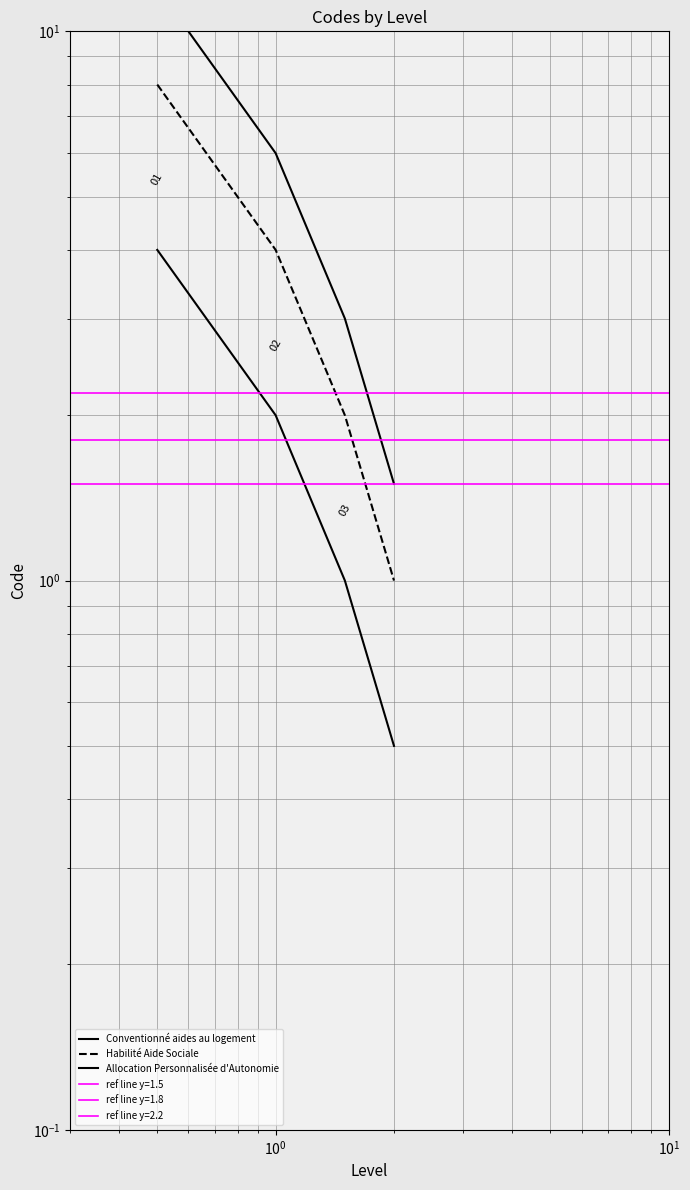

What is the label of the 1st point from the right?

$\mathdefault{10^{1}}$